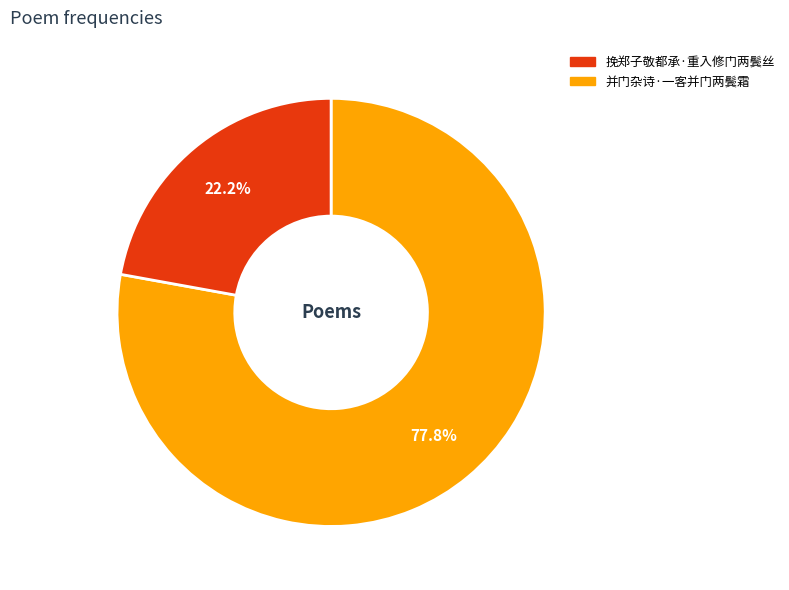

Is there a majority slice in this chart?

Yes